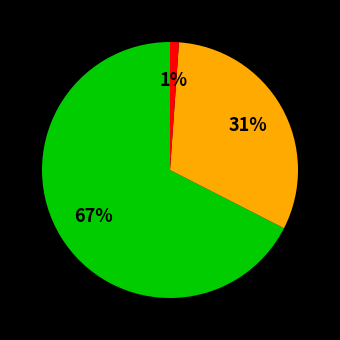

Does any single category account for the majority?

Yes